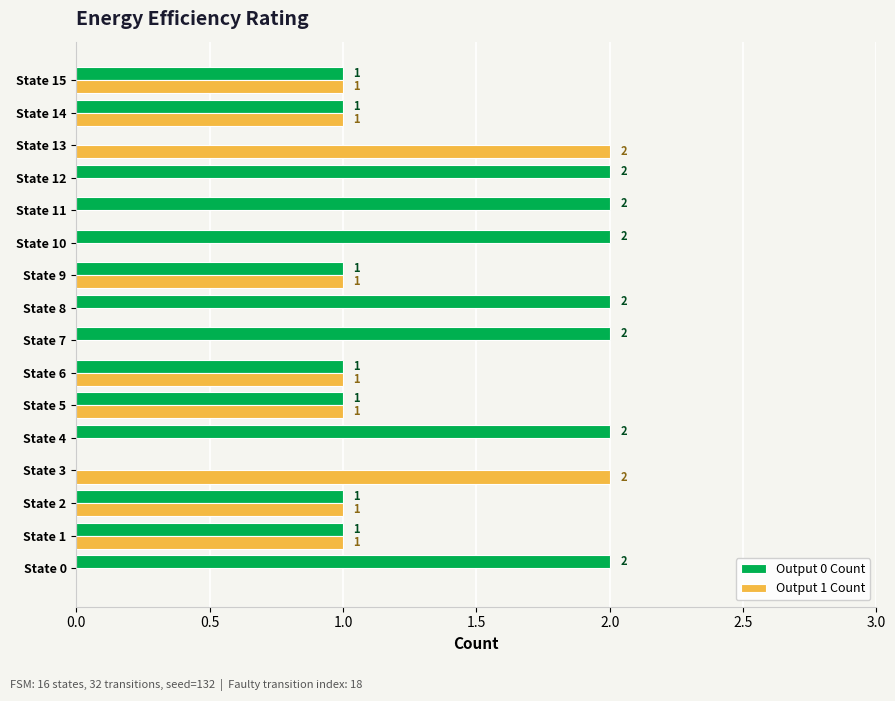

What is the sum of all Output 1 Count values?

11